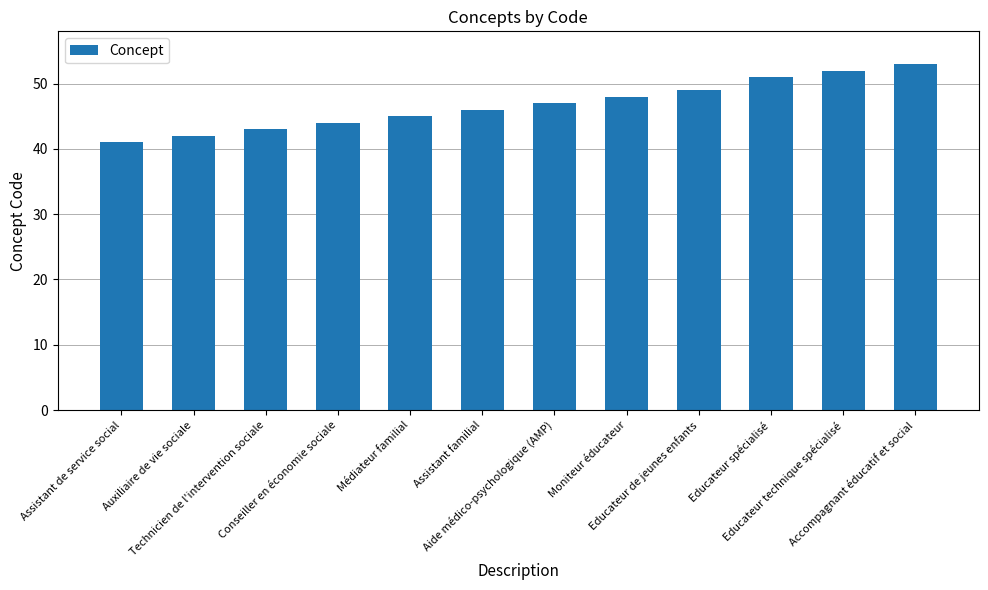

Does the chart contain stacked bars?

No